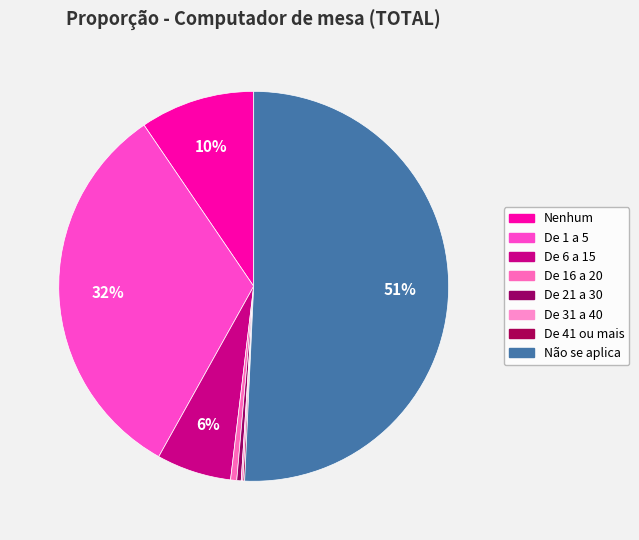

Which slice represents more than half of the pie?

Não se aplica